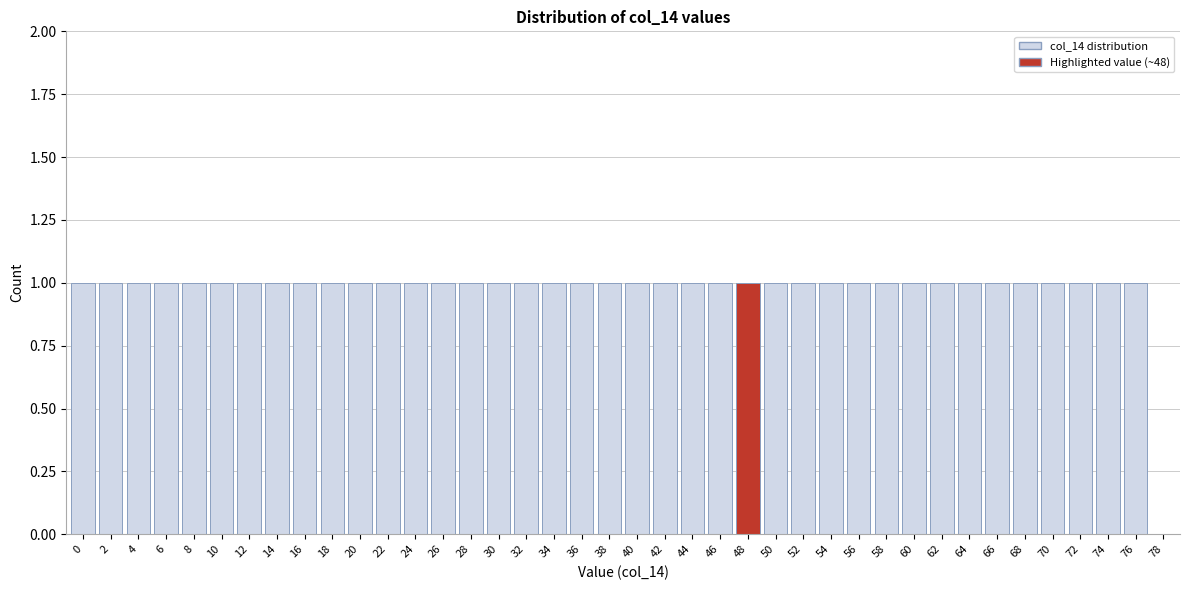

True or false: the data shows 0 at 64.

False